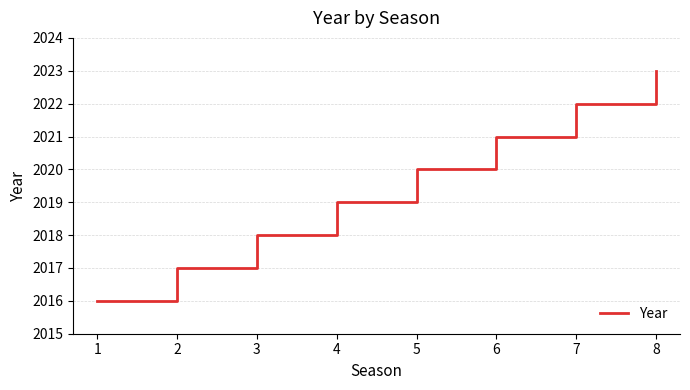

How many categories are shown in the chart?

8